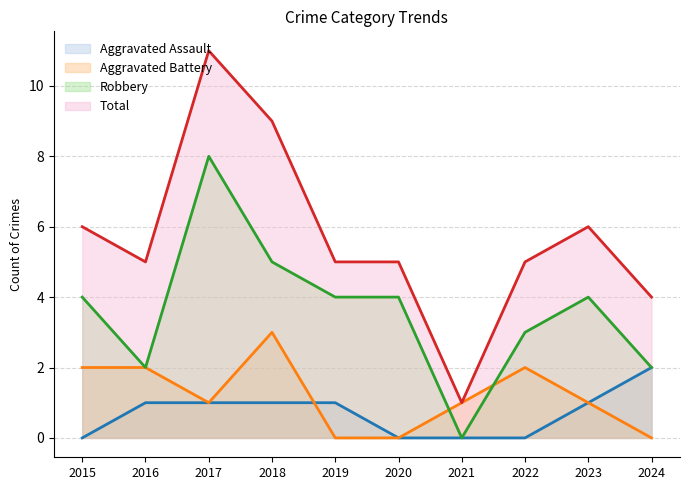

Is the value of Aggravated Battery at 2024 greater than the value of Robbery at 2022?

No